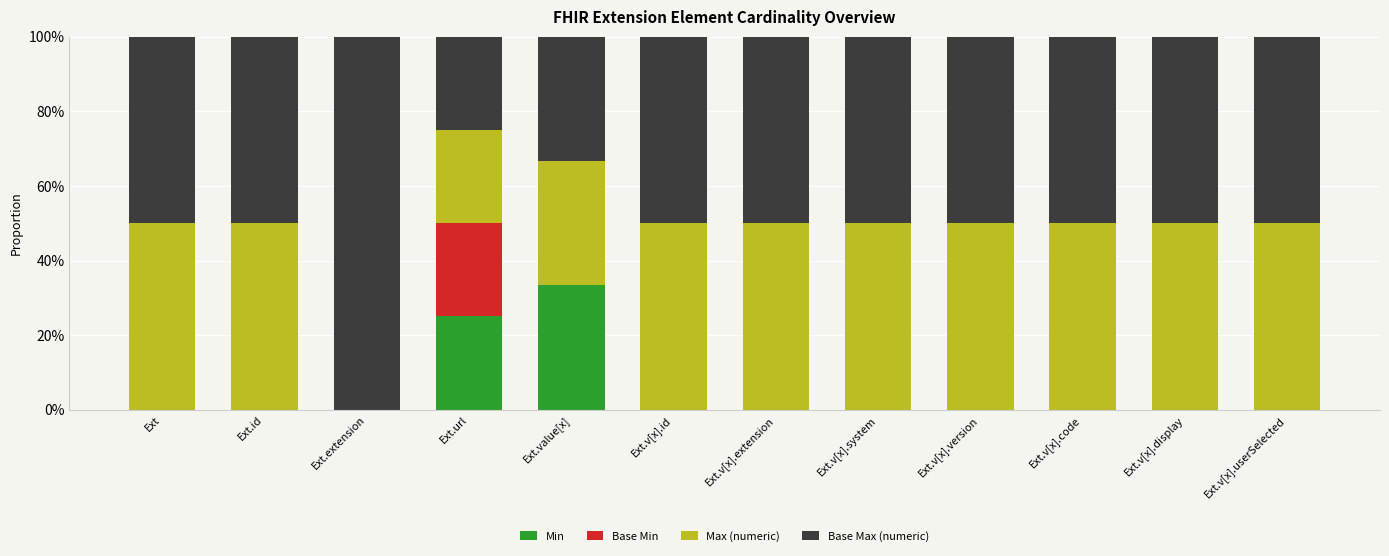

What are all the series names shown in the legend?

Min, Base Min, Max (numeric), Base Max (numeric)